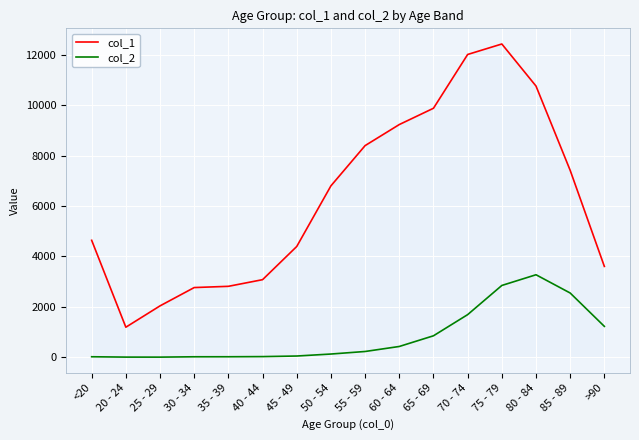

What is the sum of the col_2 values at >90 and 60 - 64?

1650